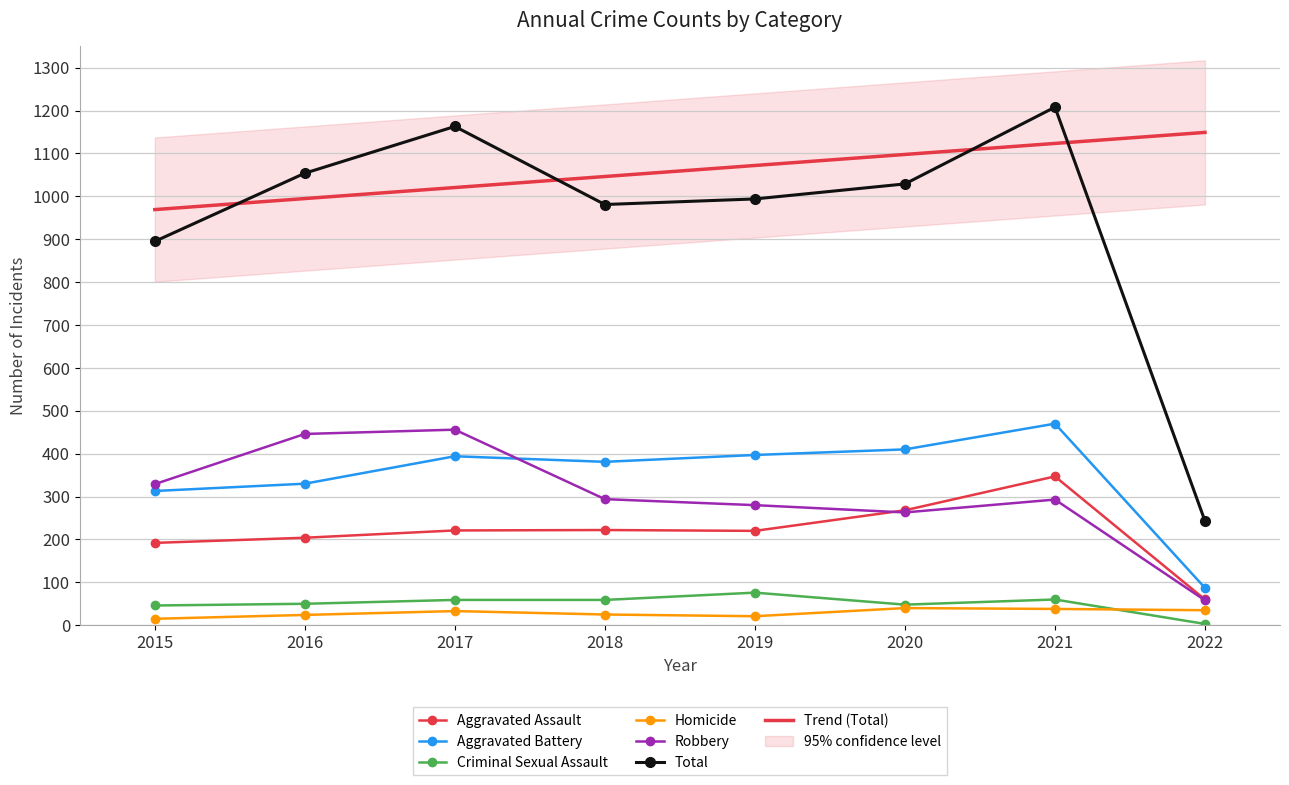

What are all the series names shown in the legend?

Aggravated Assault, Aggravated Battery, Criminal Sexual Assault, Homicide, Robbery, Total